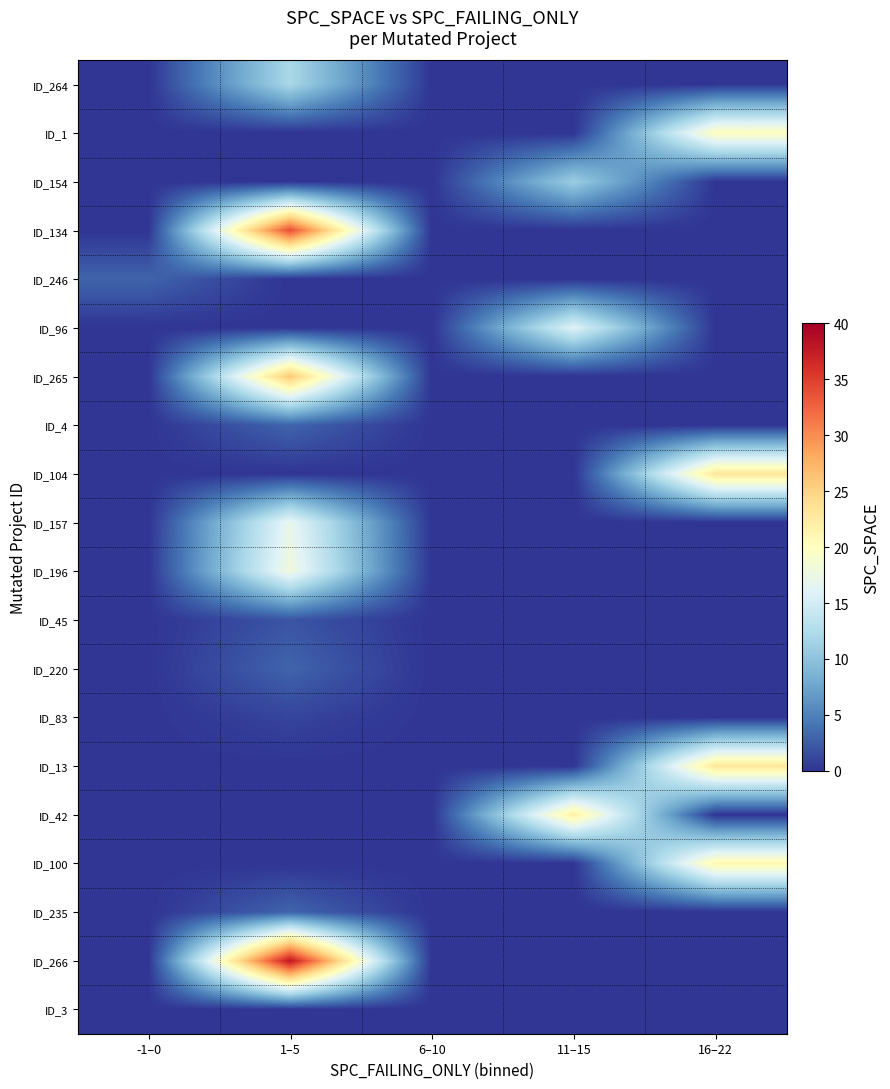

Reading left to right, extract all data points from this chart.

ID_264: -1–0=0	1–5=12	6–10=0	11–15=0	16–22=0
ID_1: -1–0=0	1–5=0	6–10=0	11–15=0	16–22=20
ID_154: -1–0=0	1–5=0	6–10=0	11–15=11	16–22=0
ID_134: -1–0=0	1–5=34	6–10=0	11–15=0	16–22=0
ID_246: -1–0=3	1–5=0	6–10=0	11–15=0	16–22=0
ID_96: -1–0=0	1–5=0	6–10=0	11–15=16	16–22=0
ID_265: -1–0=0	1–5=26	6–10=0	11–15=0	16–22=0
ID_4: -1–0=0	1–5=3	6–10=0	11–15=0	16–22=0
ID_104: -1–0=0	1–5=0	6–10=0	11–15=0	16–22=23
ID_157: -1–0=0	1–5=17	6–10=0	11–15=0	16–22=0
ID_196: -1–0=0	1–5=18	6–10=0	11–15=0	16–22=0
ID_45: -1–0=0	1–5=2	6–10=0	11–15=0	16–22=0
ID_220: -1–0=0	1–5=3	6–10=0	11–15=0	16–22=0
ID_83: -1–0=0	1–5=1	6–10=0	11–15=0	16–22=0
ID_13: -1–0=0	1–5=0	6–10=0	11–15=0	16–22=23
ID_42: -1–0=0	1–5=0	6–10=0	11–15=22	16–22=0
ID_100: -1–0=0	1–5=0	6–10=0	11–15=0	16–22=21
ID_235: -1–0=0	1–5=3	6–10=0	11–15=0	16–22=0
ID_266: -1–0=0	1–5=38	6–10=0	11–15=0	16–22=0
ID_3: -1–0=0	1–5=0	6–10=0	11–15=0	16–22=0